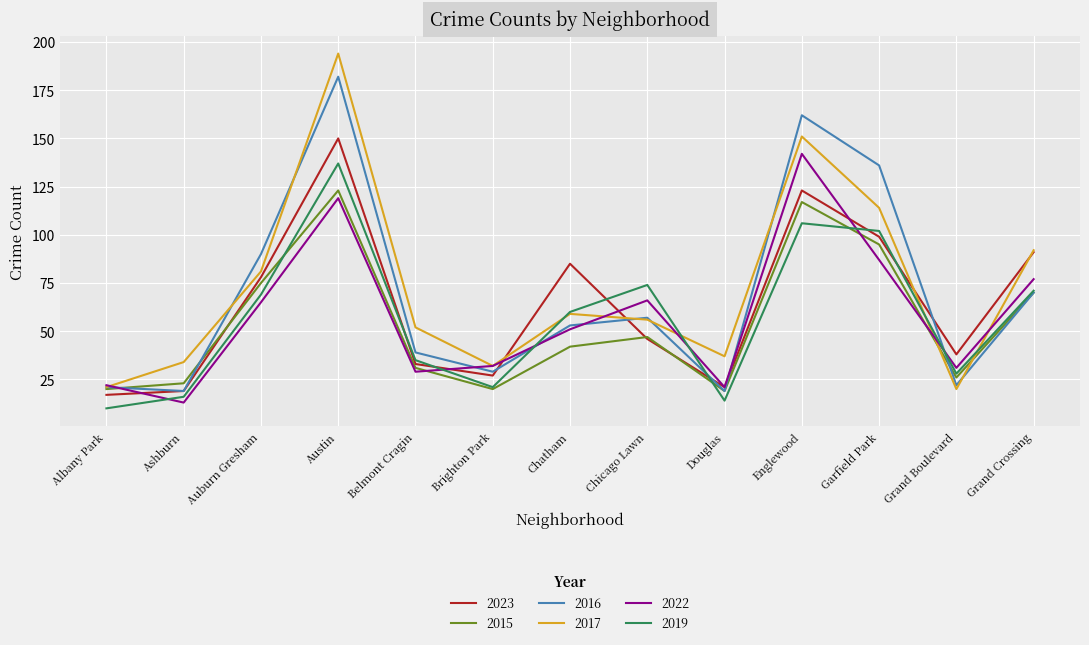

At which category is the sum across all series the highest?

Austin